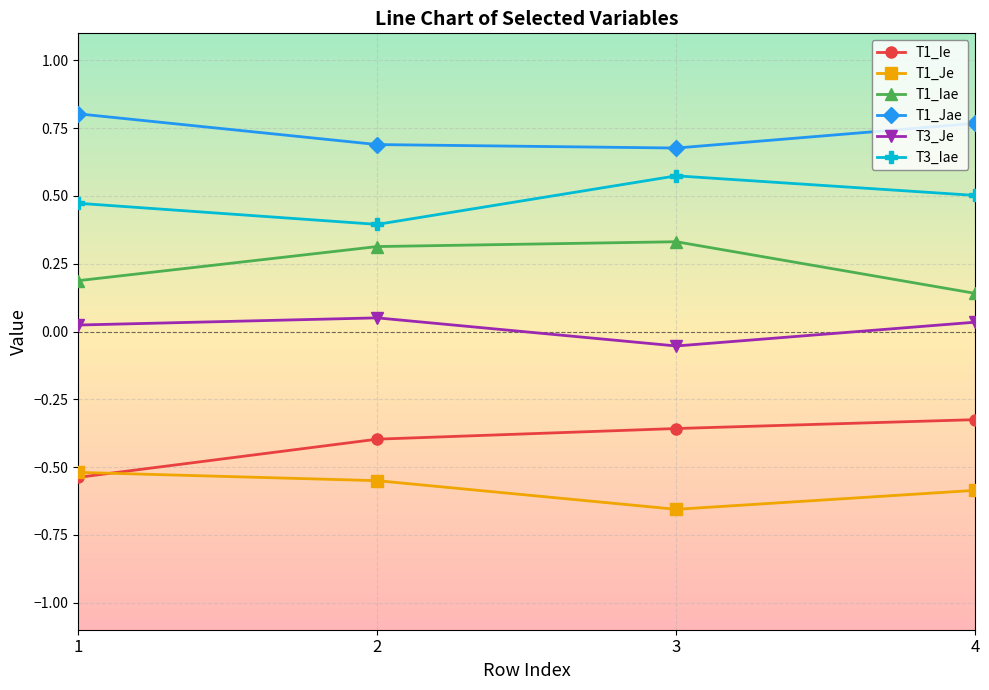

Does the chart have visible grid lines?

Yes